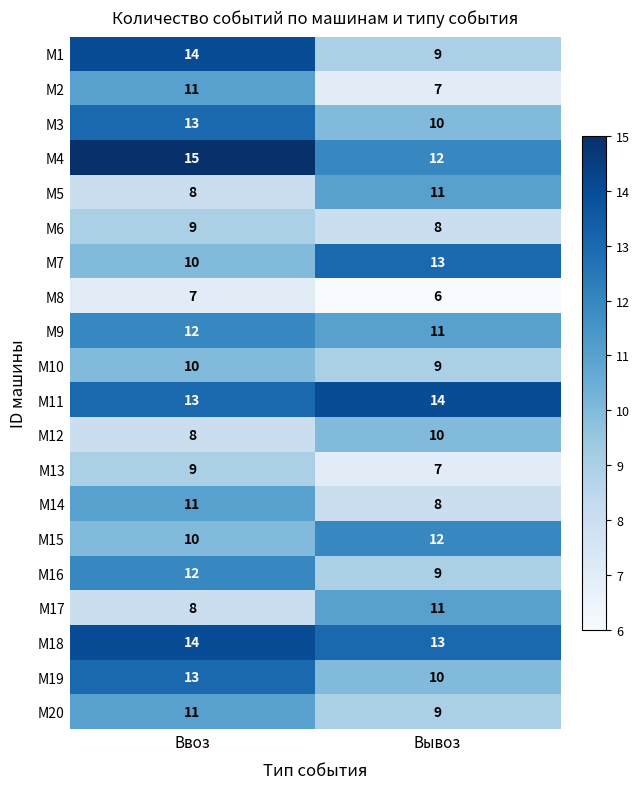

Rank the categories by М16 value from lowest to highest.

Вывоз, Ввоз